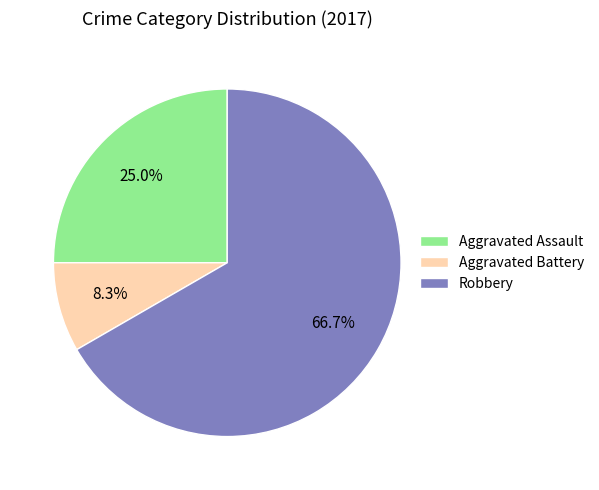

Approximately how many times larger is the value at Aggravated Assault compared to Aggravated Battery?

3.0